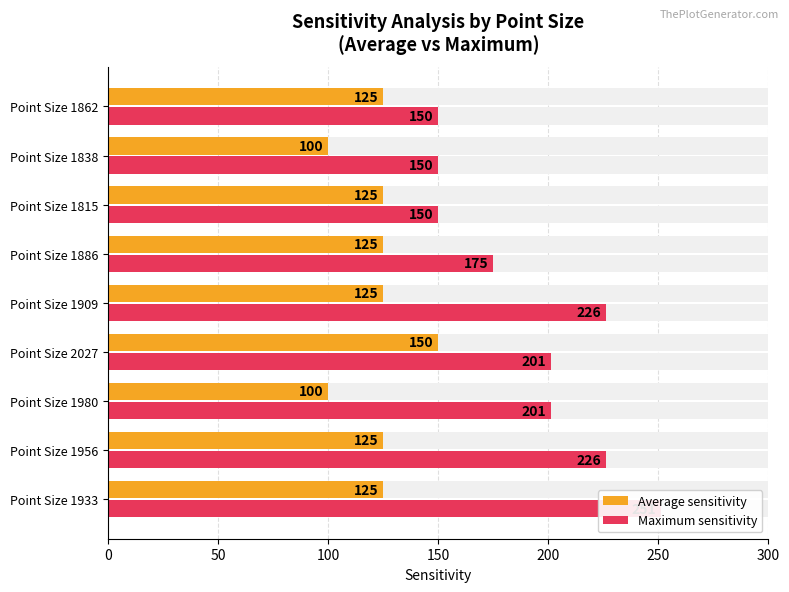

What position from the right is Point Size 1980?

7